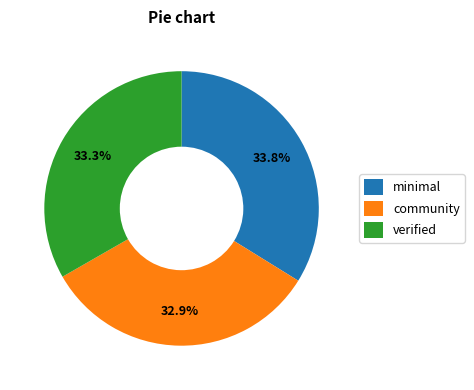

Does verified represent more than half of the total?

No